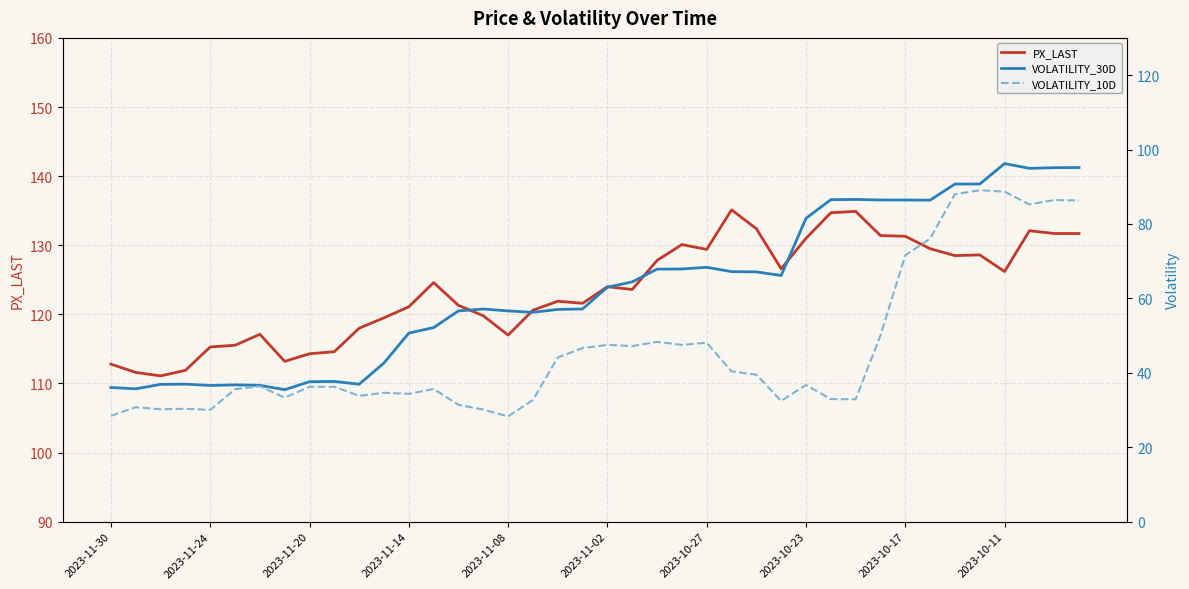

List the series in order of their peak value, lowest first.

VOLATILITY_10D, VOLATILITY_30D, PX_LAST